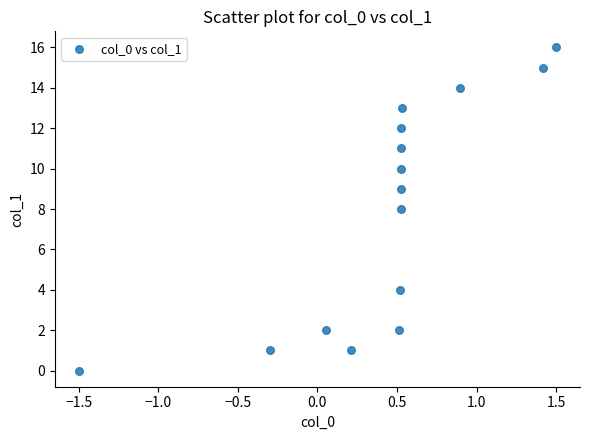

What is the range of Y values (max minus min)?

16